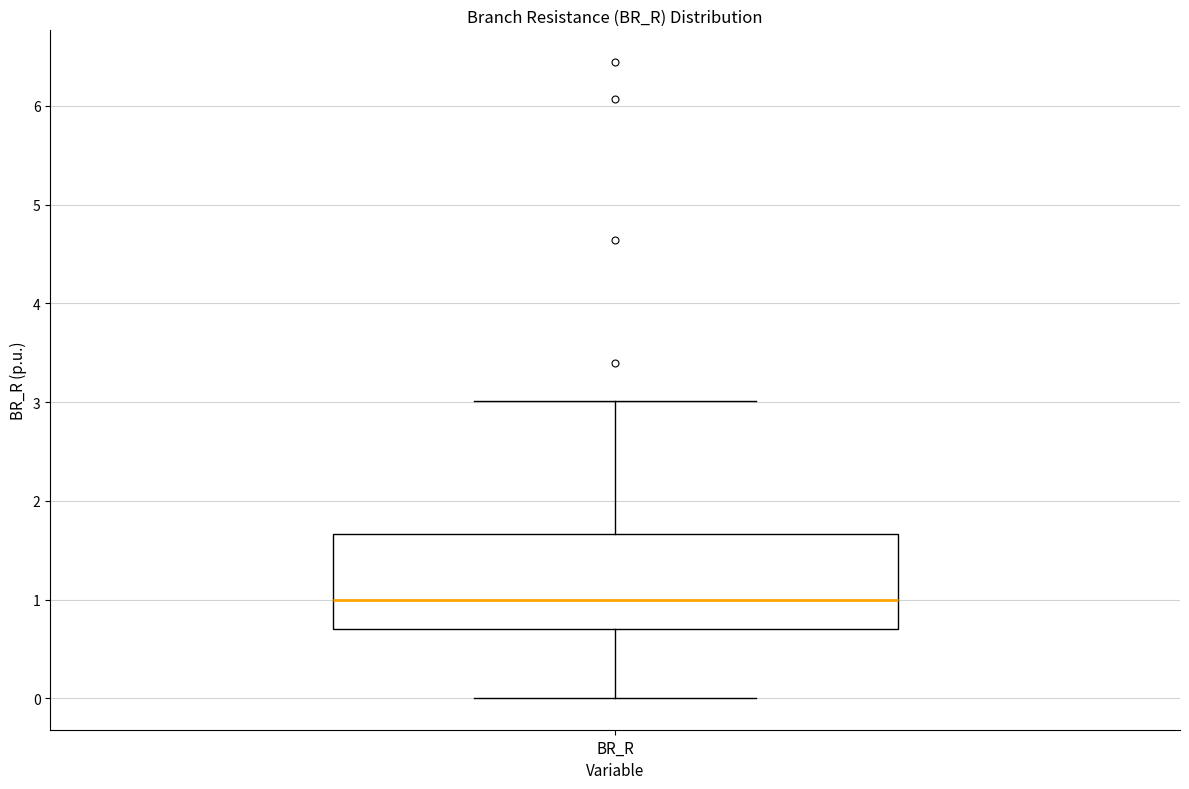

Transcribe this box plot: give where the median line is, the range the box spans, and where the two whiskers end, as read against the y-axis. The values are not printed on the chart, so give them approximately, as read against the axis.

median 1.0, box 0.7 to 1.7, whiskers 0.0 to 3.0